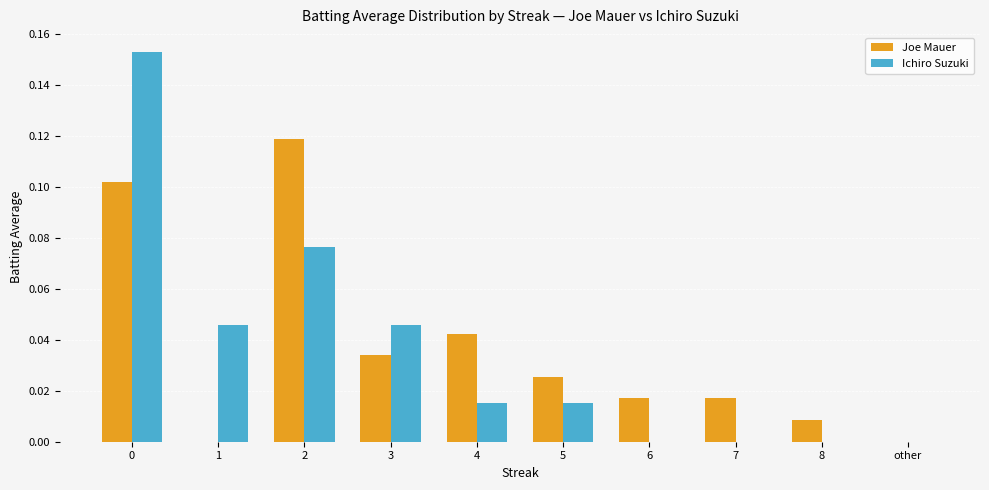

Is it true that Ichiro Suzuki equals 0.1 at other?

False